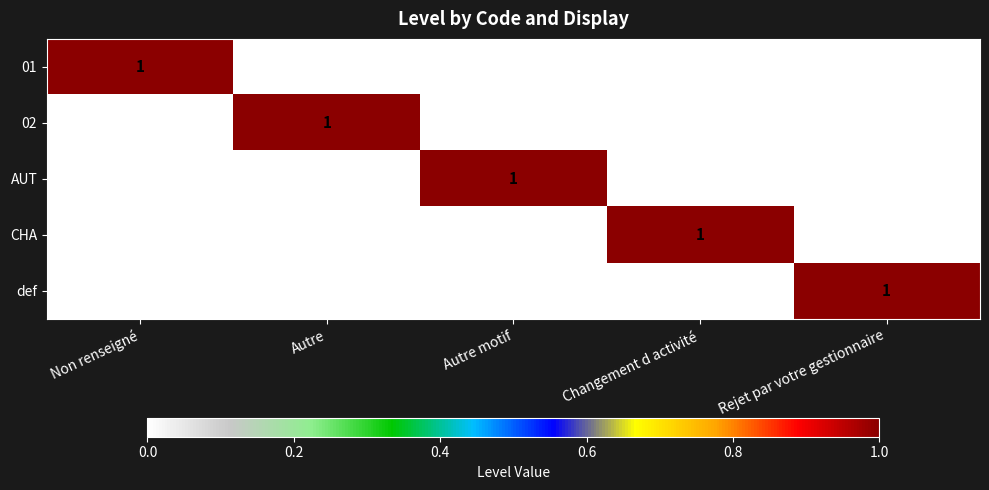

Which category has the highest value in the 01 series?

Non renseigné